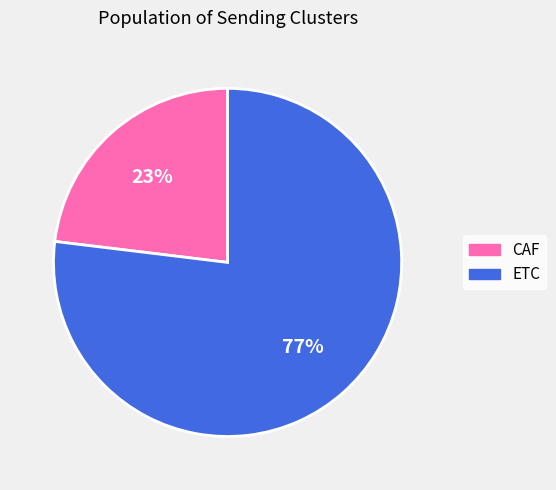

How many segments does this pie chart have?

2